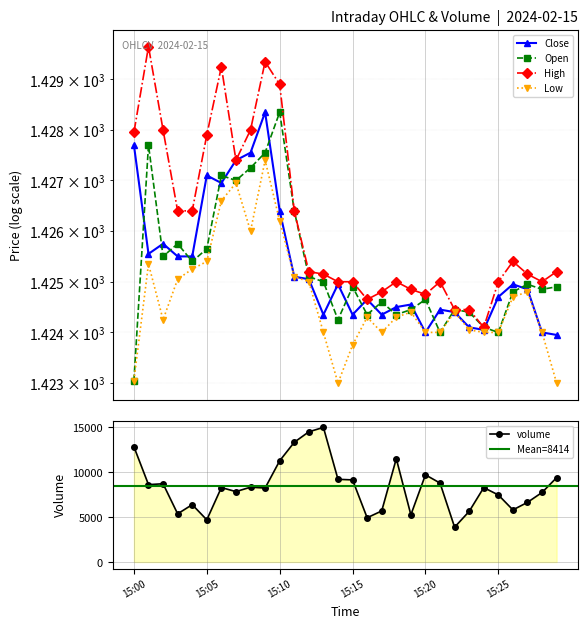

How many interior local peaks does the open series have?

9